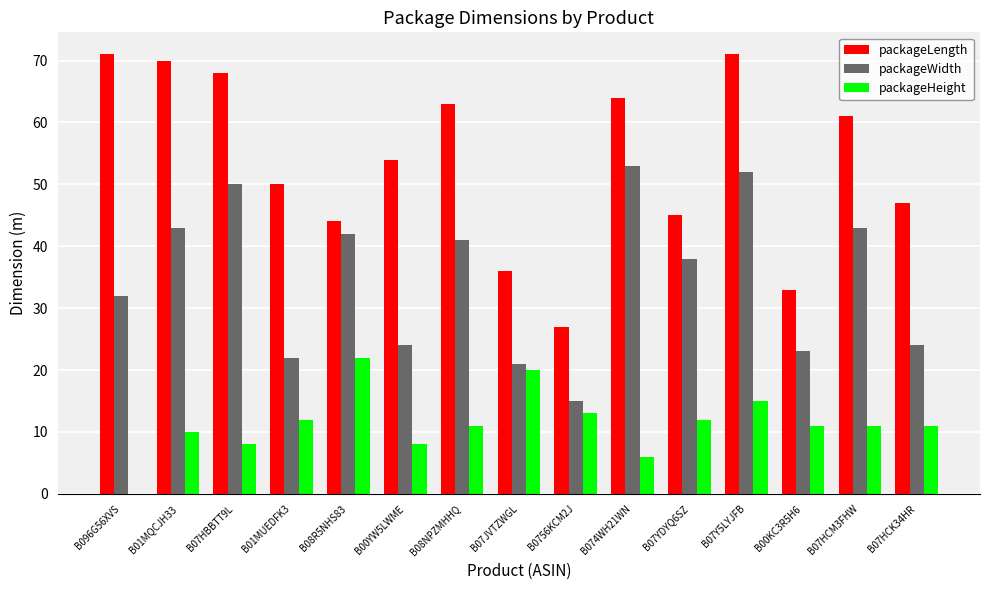

What is the sum of all packageHeight values?

170